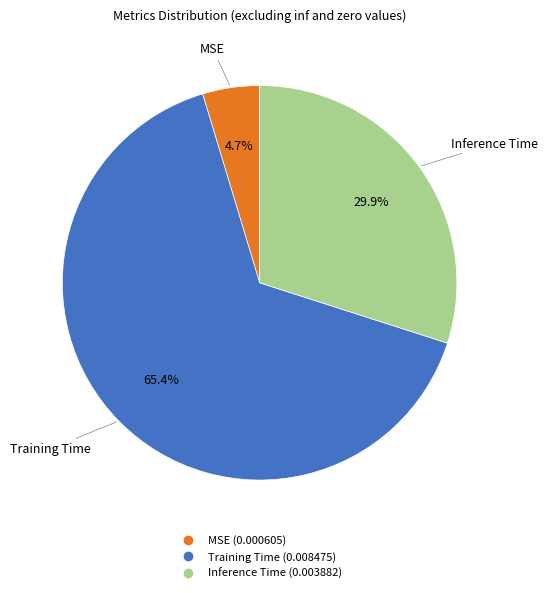

Rank the categories by value from highest to lowest.

Training Time, Inference Time, MSE